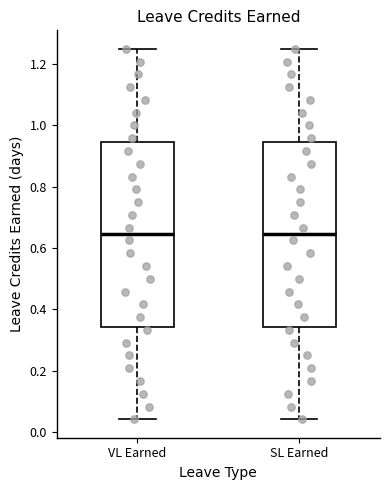

Reading left to right, read every box against the y-axis: the position of its median line, the range the box covers, and the ends of its whiskers. The values are not printed on the chart, so give them approximately, as read against the axis.

VL Earned: median 0.64, box 0.34 to 0.94, whiskers 0.04 to 1.26
SL Earned: median 0.64, box 0.34 to 0.94, whiskers 0.04 to 1.26